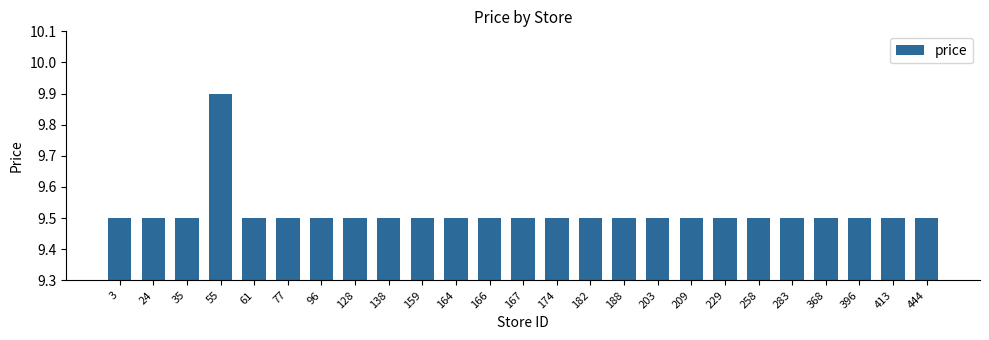

Count the number of categories in the chart.

25